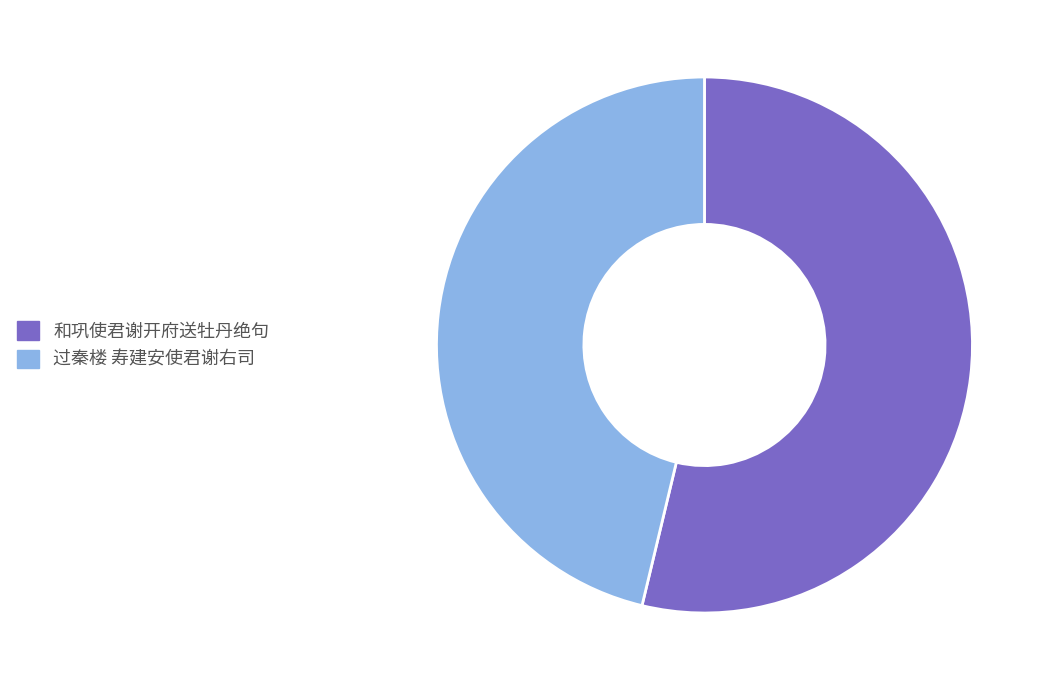

How many slices are in this pie chart?

2